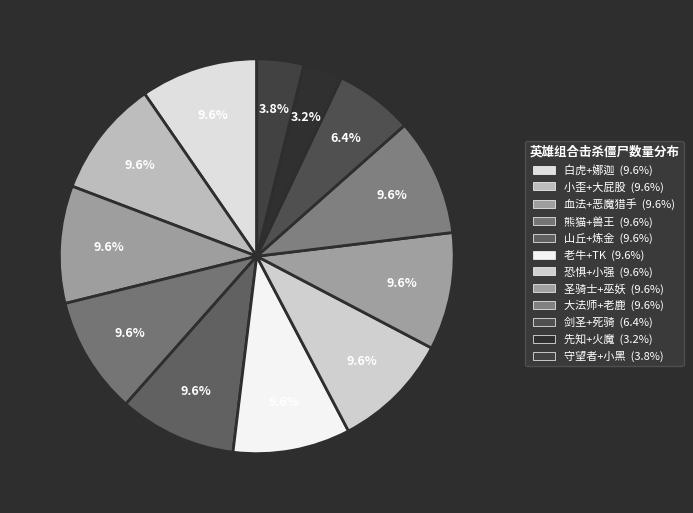

How many segments does this pie chart have?

12